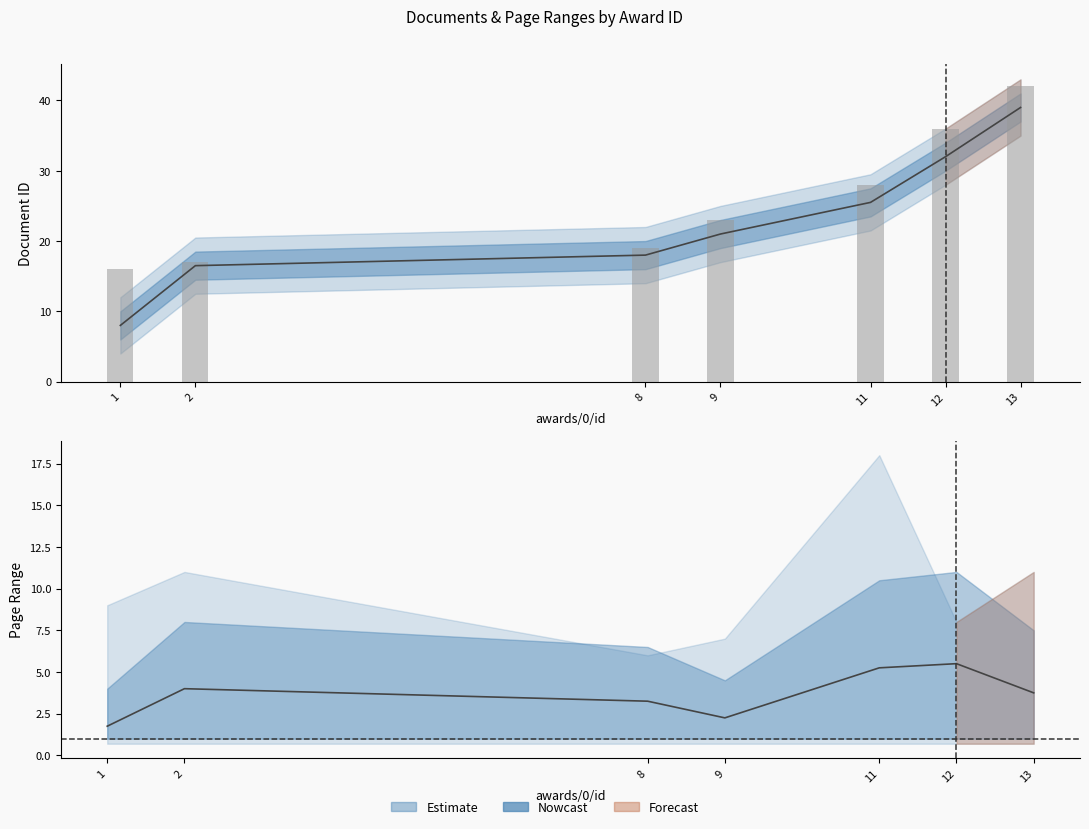

Which label corresponds to the smallest value in the chart?

1